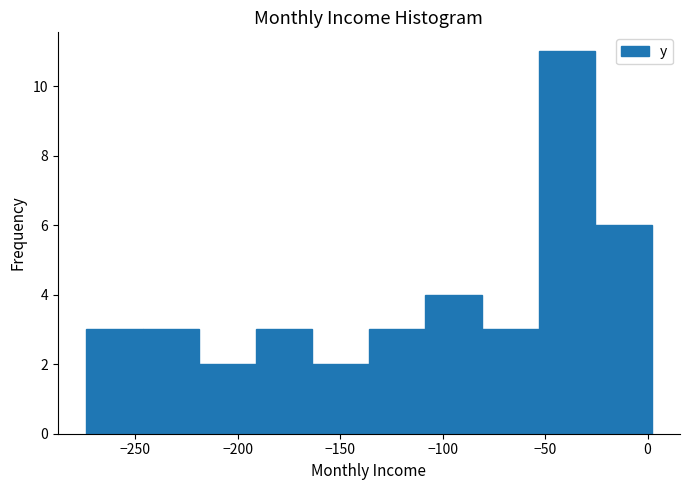

Reading left to right, transcribe this chart: for each bar, give the range it covers on the x-axis and its height. Neither the bar edges nor the heights are printed on the chart, so give them approximately, as read against the axes.

-275 to -245: 3
-245 to -220: 3
-220 to -190: 2
-190 to -165: 3
-165 to -135: 2
-135 to -110: 3
-110 to -80: 4
-80 to -55: 3
-55 to -25: 11
-25 to 0: 6